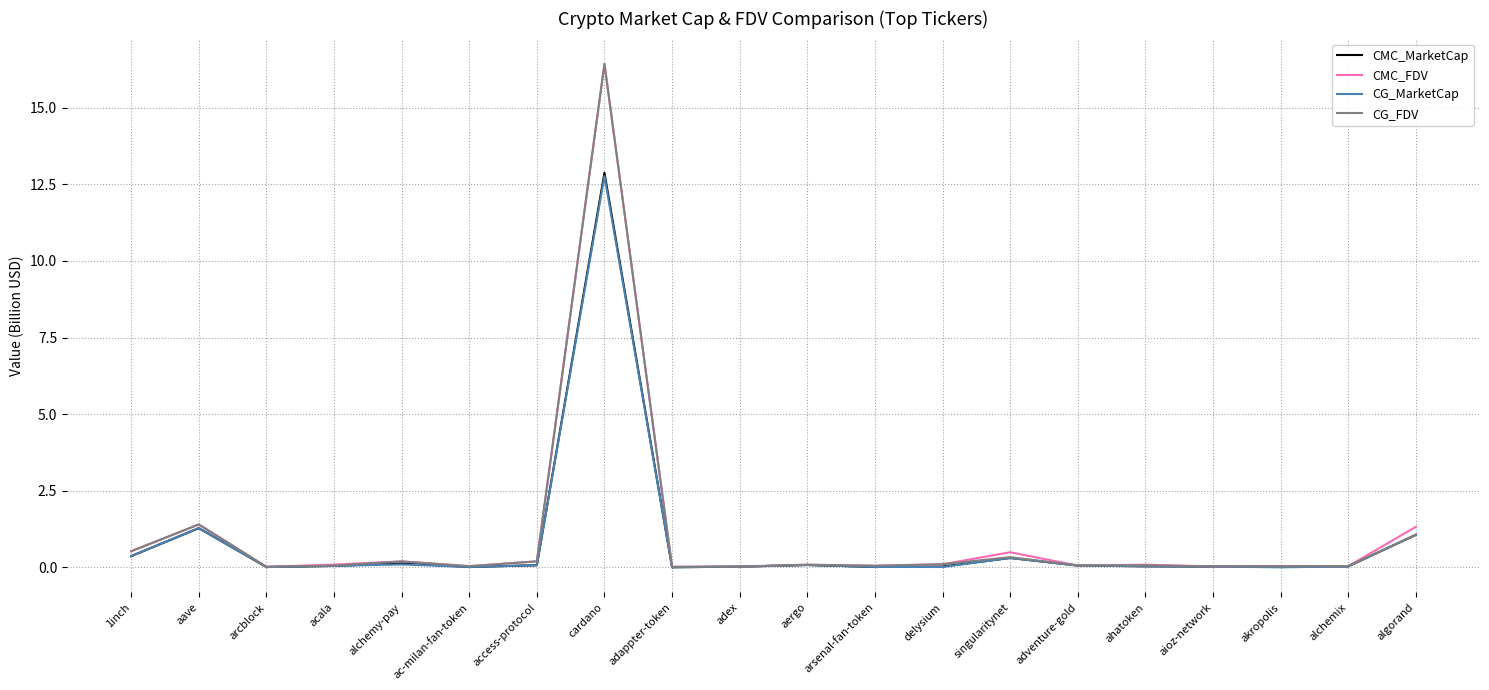

What is the maximum value for CG_MarketCap?

12.8